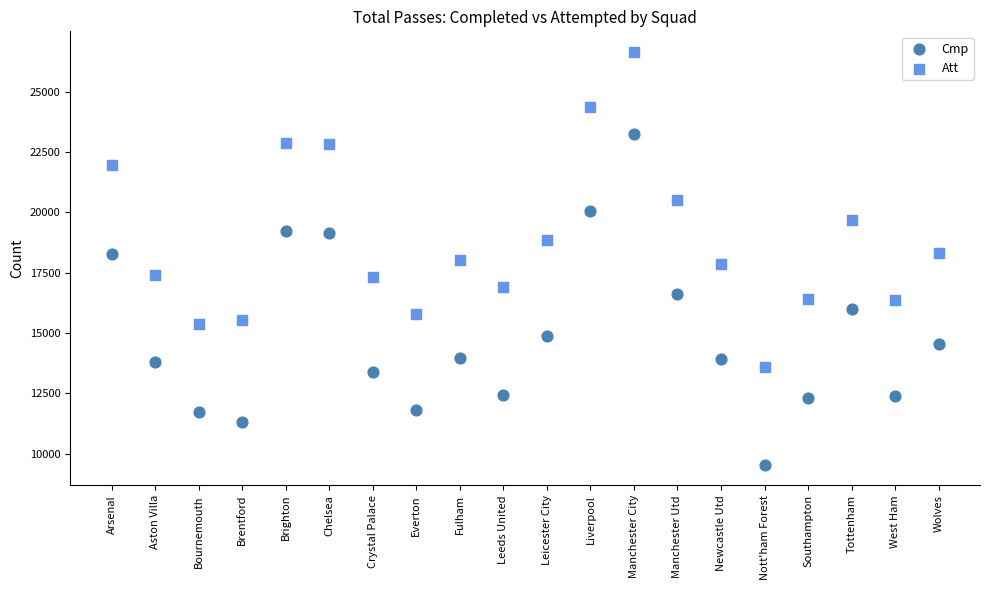

Which series reaches the maximum Y coordinate?

Att